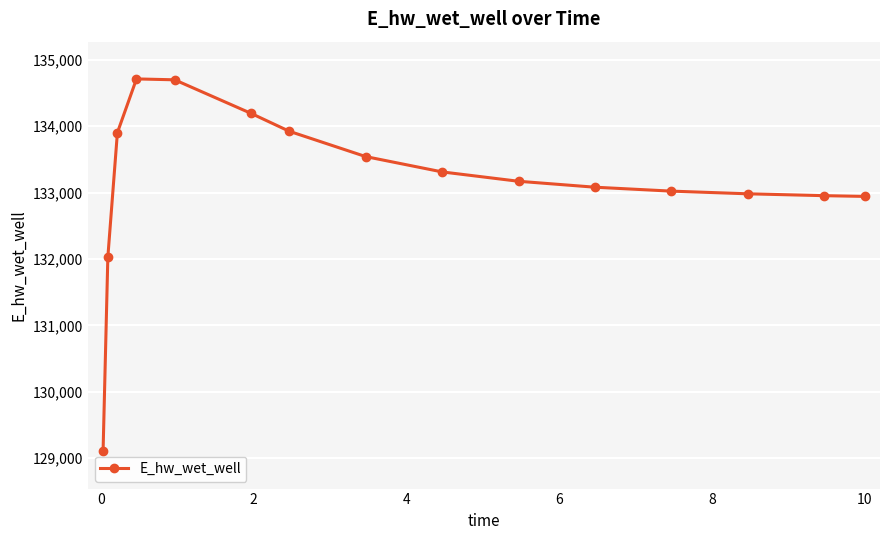

What is the greatest value displayed?

134711.5